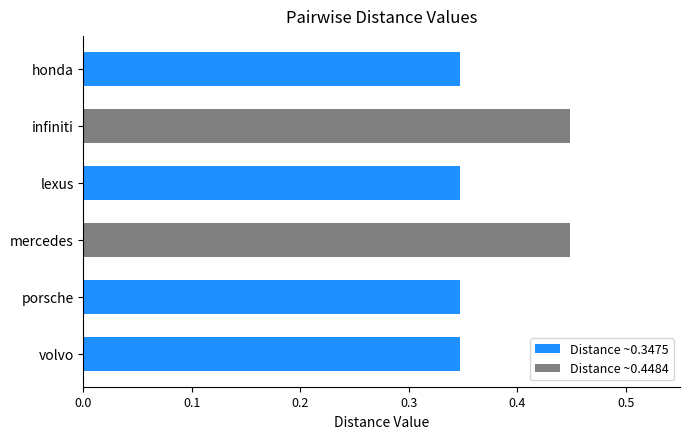

How many distinct data groups are displayed?

1